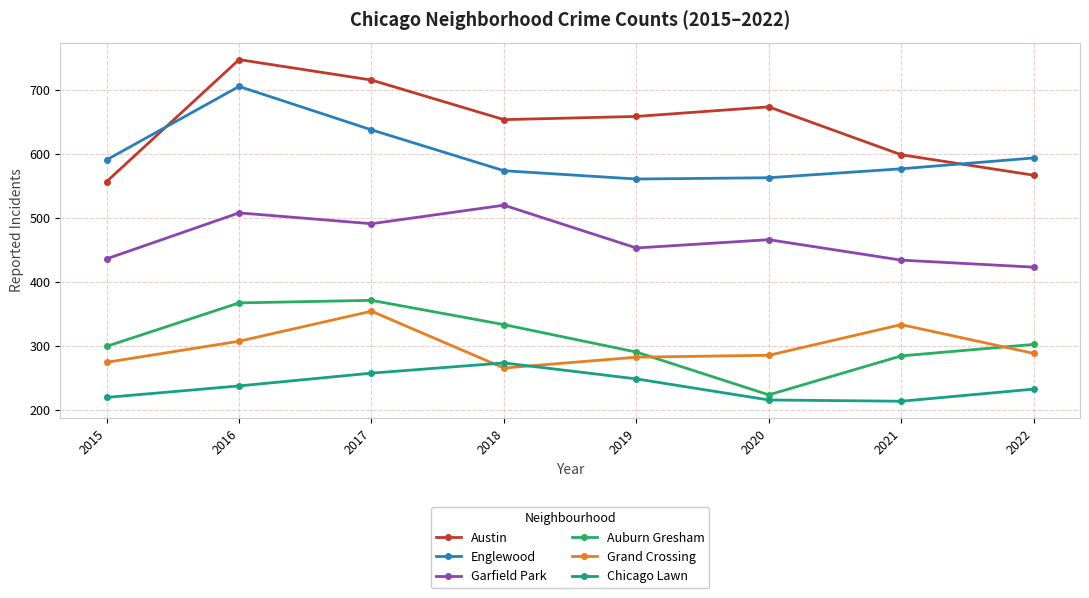

At 2021, list the series in order from largest to smallest.

Austin, Englewood, Garfield Park, Grand Crossing, Auburn Gresham, Chicago Lawn